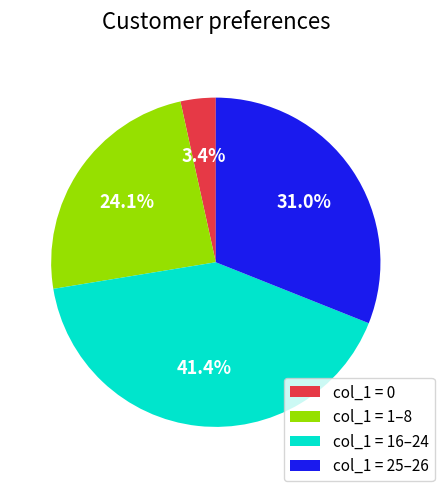

Is there any slice that represents more than half of the pie?

No